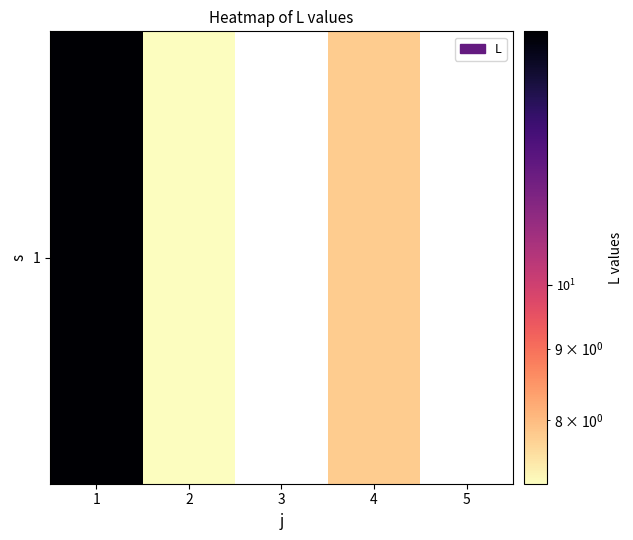

At which label is the value closest to 11?

4